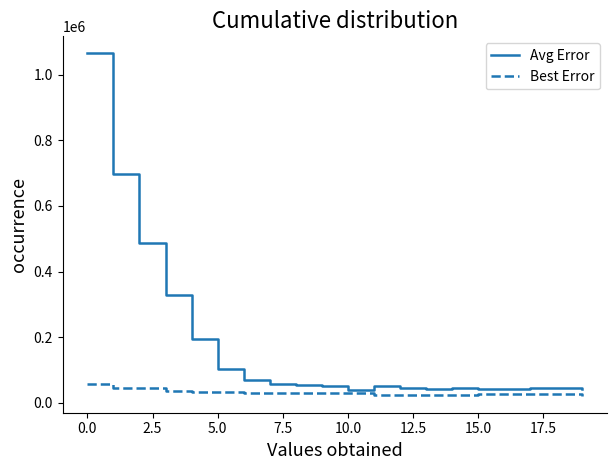

Which series has the largest range (max minus min)?

Avg Error